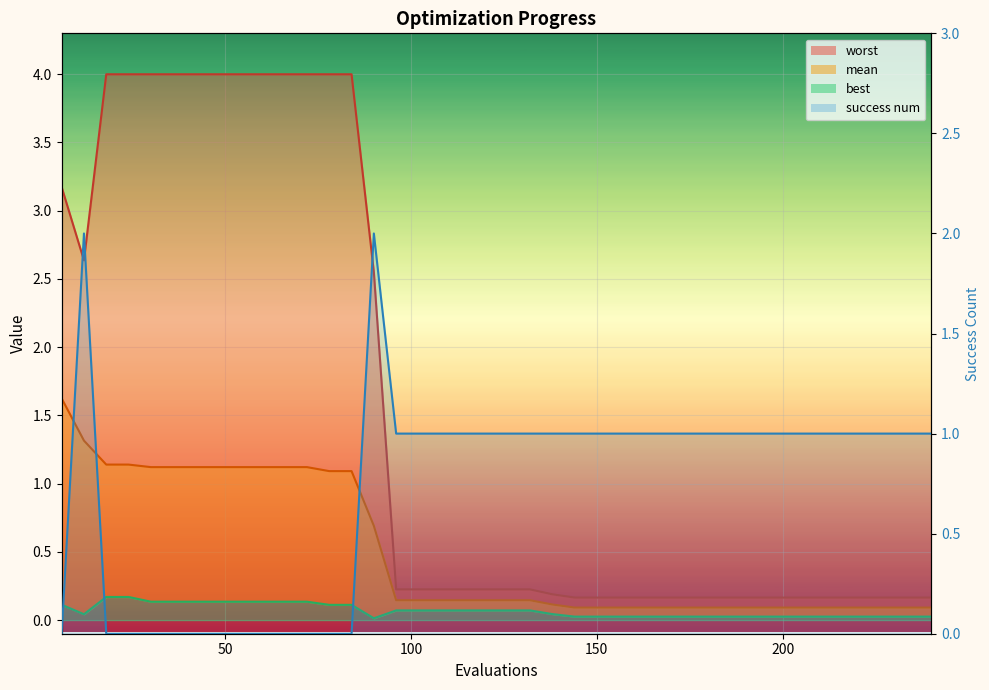

What is the difference between the second highest and minimum values in the best series?

0.2